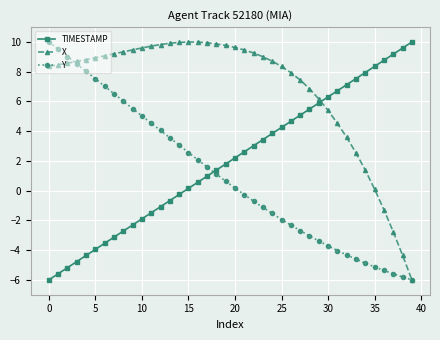

How many values in Y are below zero?

19